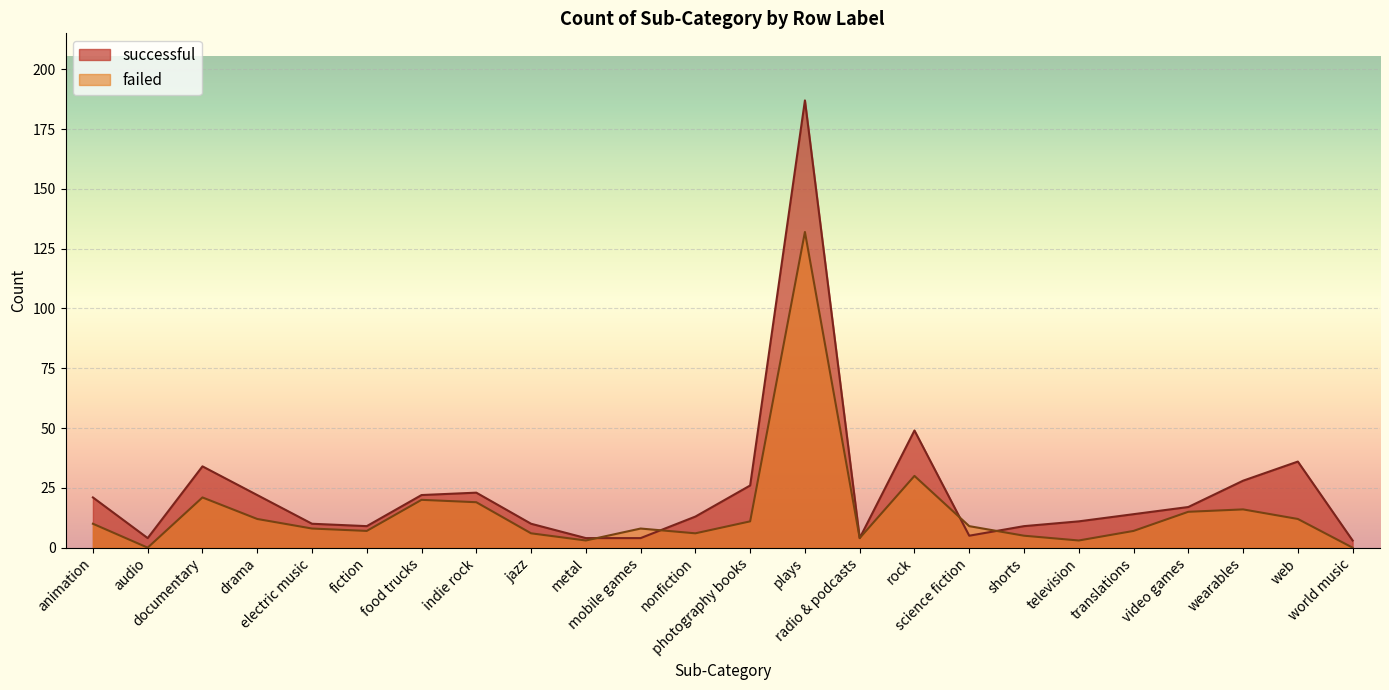

Which label corresponds to the largest value in the chart?

plays